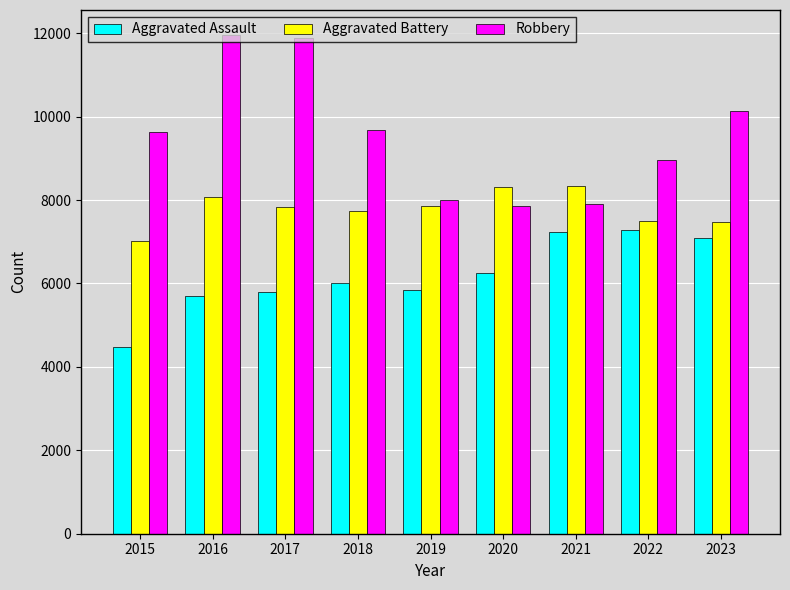

Does the chart contain any negative values?

No